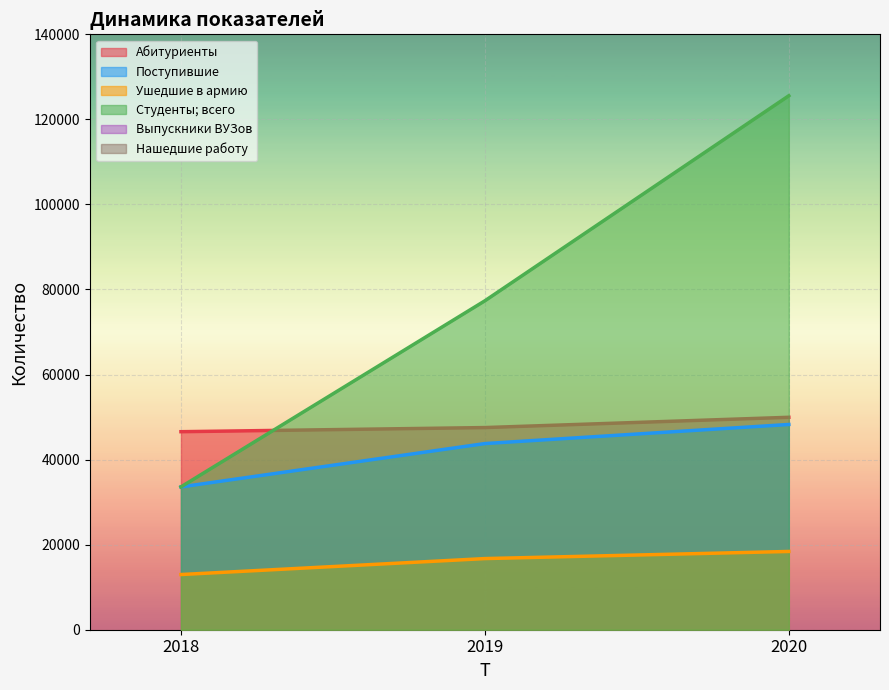

What is the sum of the Поступившие values at 2020 and 2019?

92037